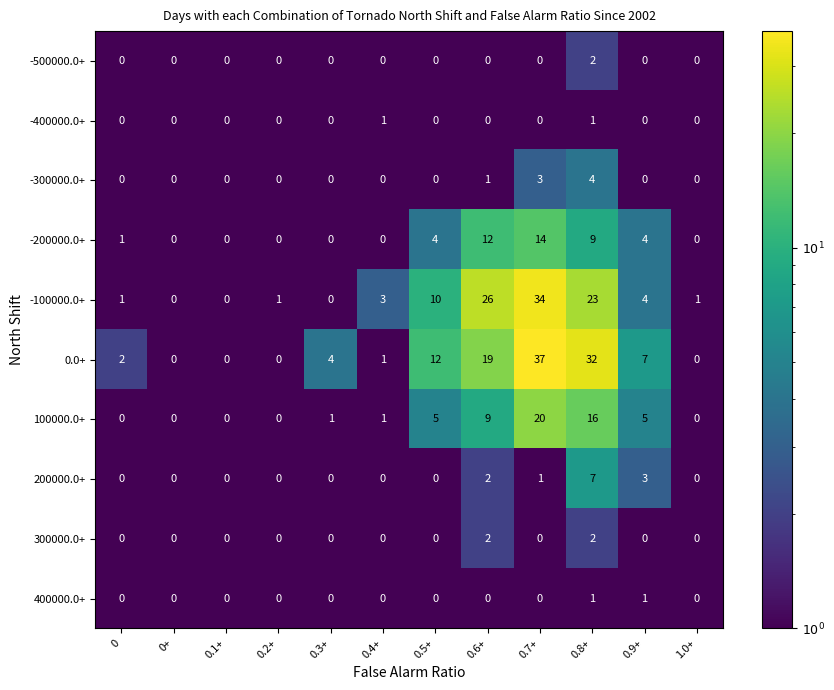

What is the minimum value shown in the chart?

0